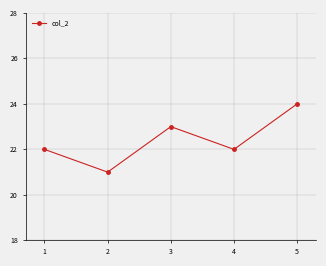

What is the greatest value displayed?

24